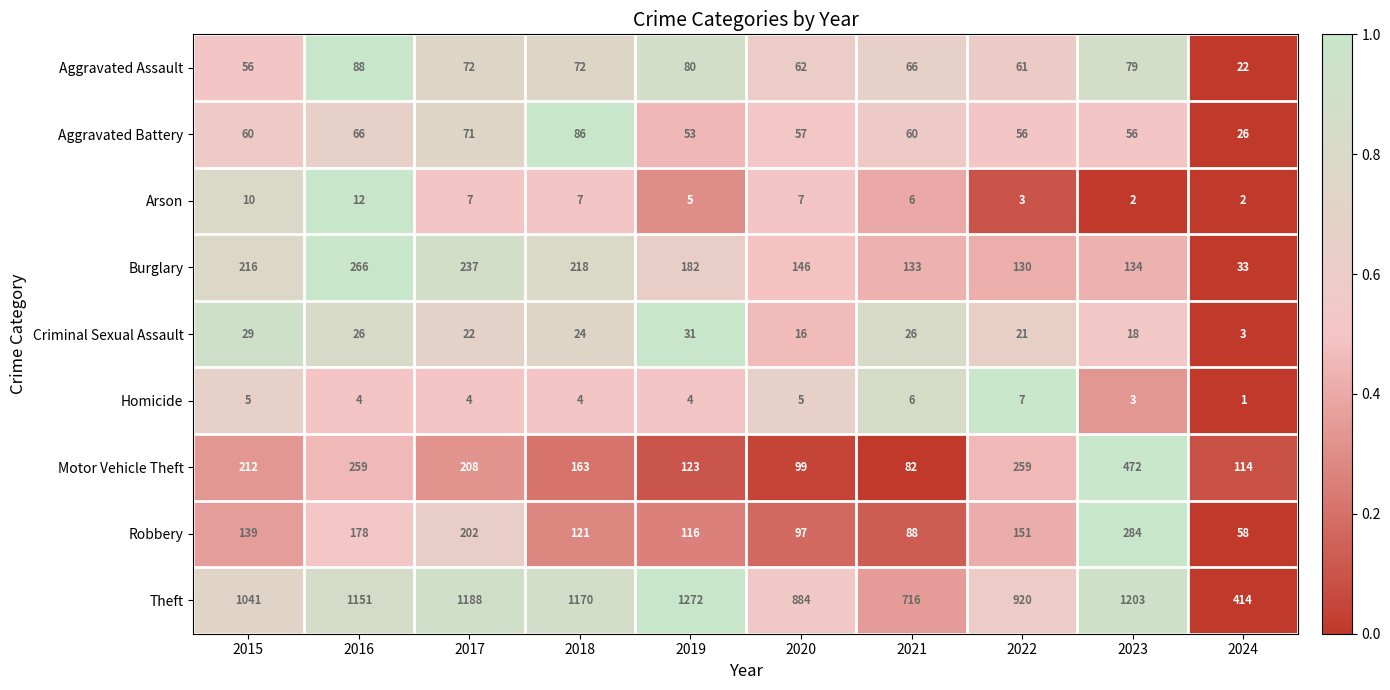

What is the spread (max minus min) of values at 2021?

710